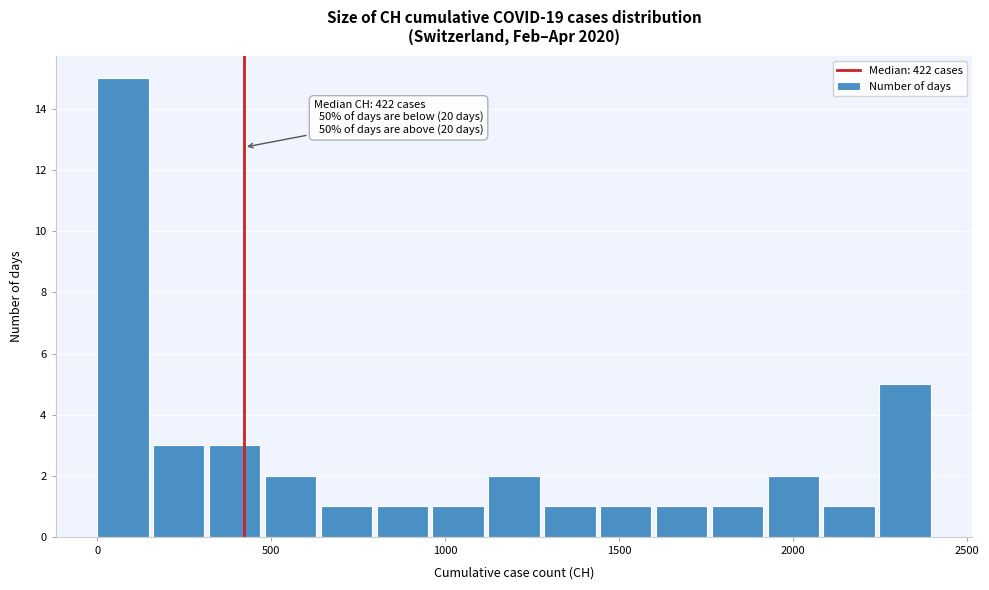

Read against the x-axis, roughly where is the centre of the tallest bar?

50